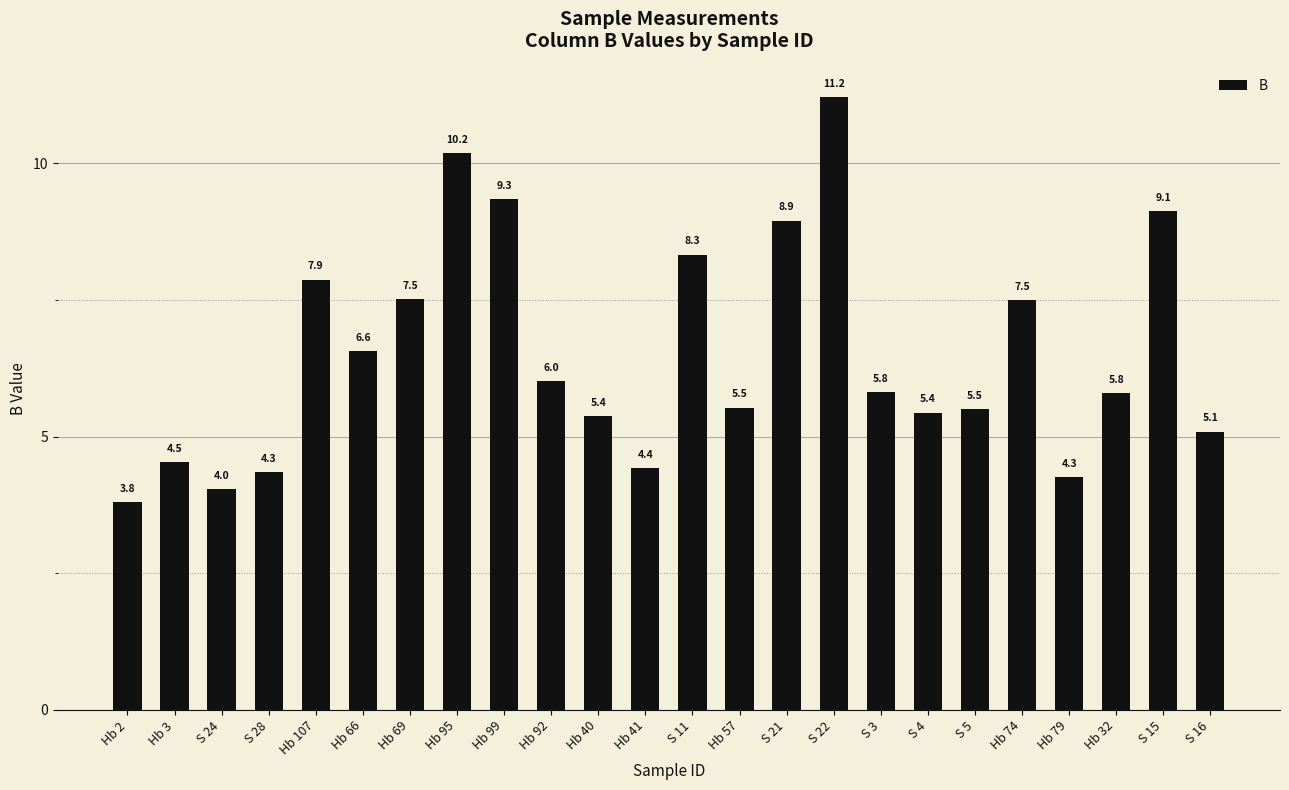

Is it true that the value at Hb 66 is 6.6?

True